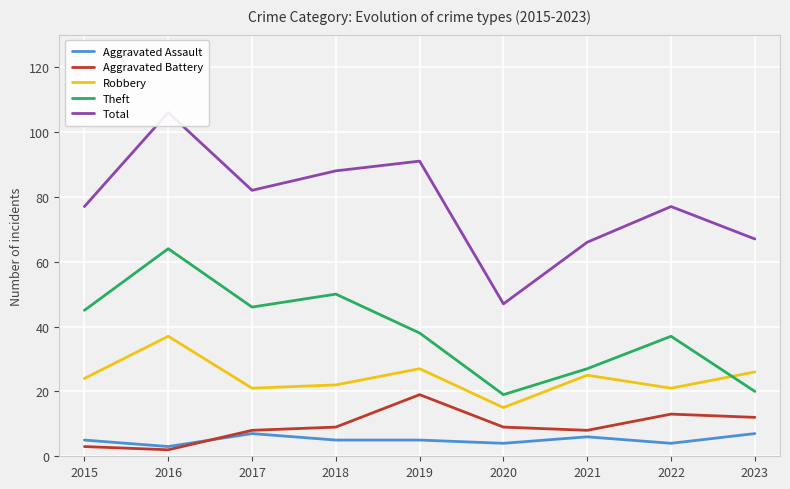

Is the value of Aggravated Assault at 2020 greater than the value of Total at 2017?

No